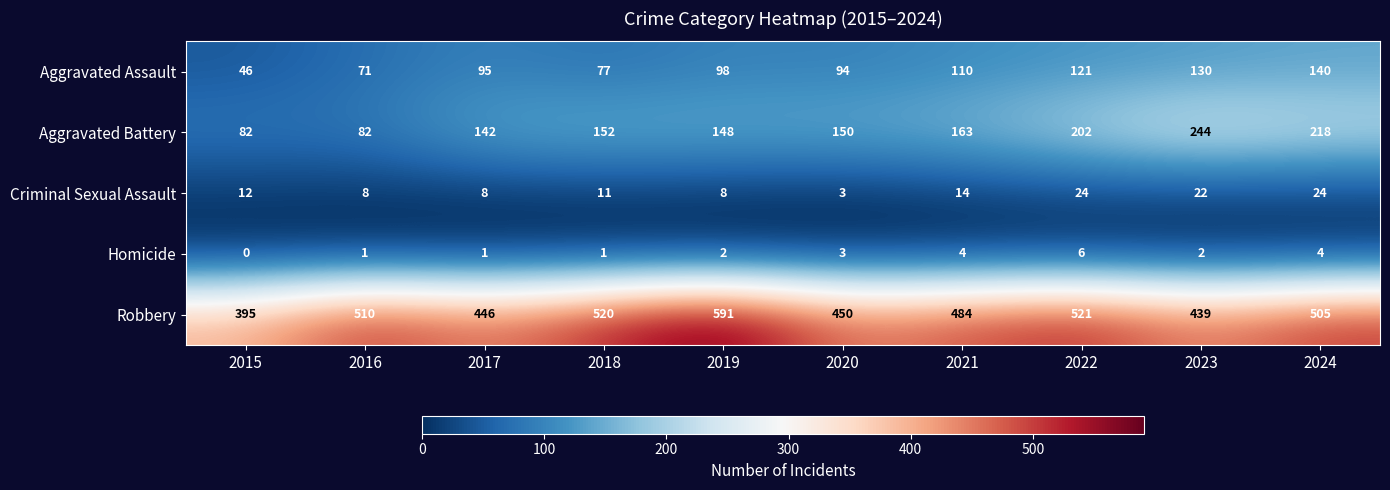

At which label is Robbery closest to 493?

2021